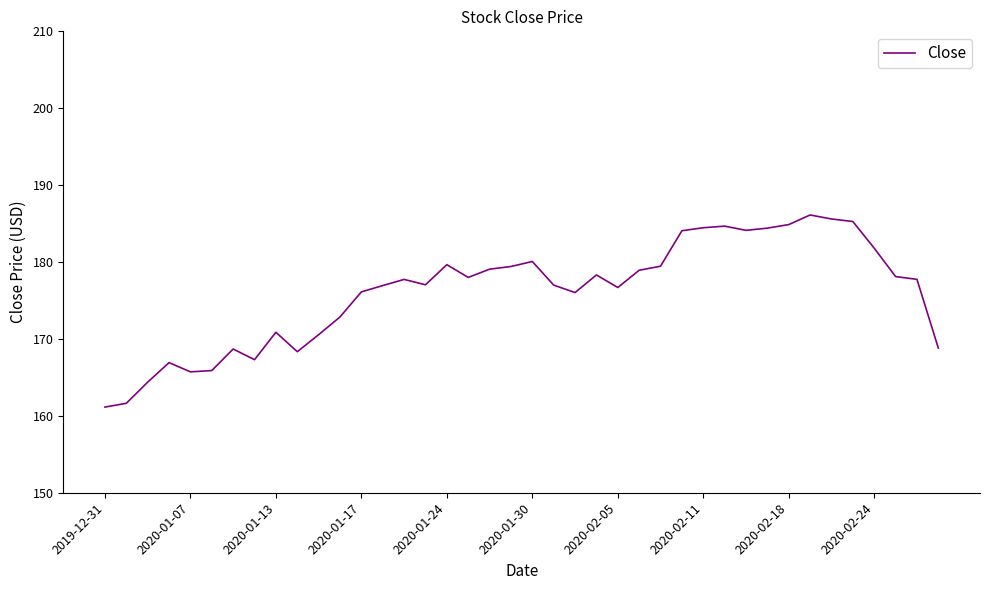

What is the difference between the maximum and minimum values?

25.0